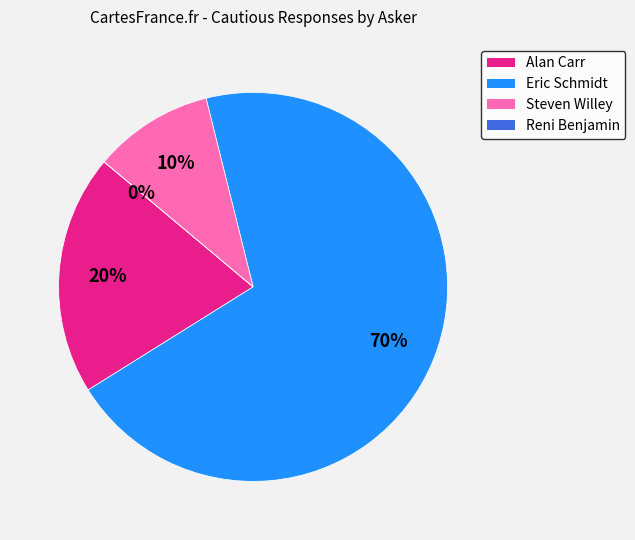

What is the smallest slice in the pie chart?

Reni Benjamin - Rodman & Renshaw